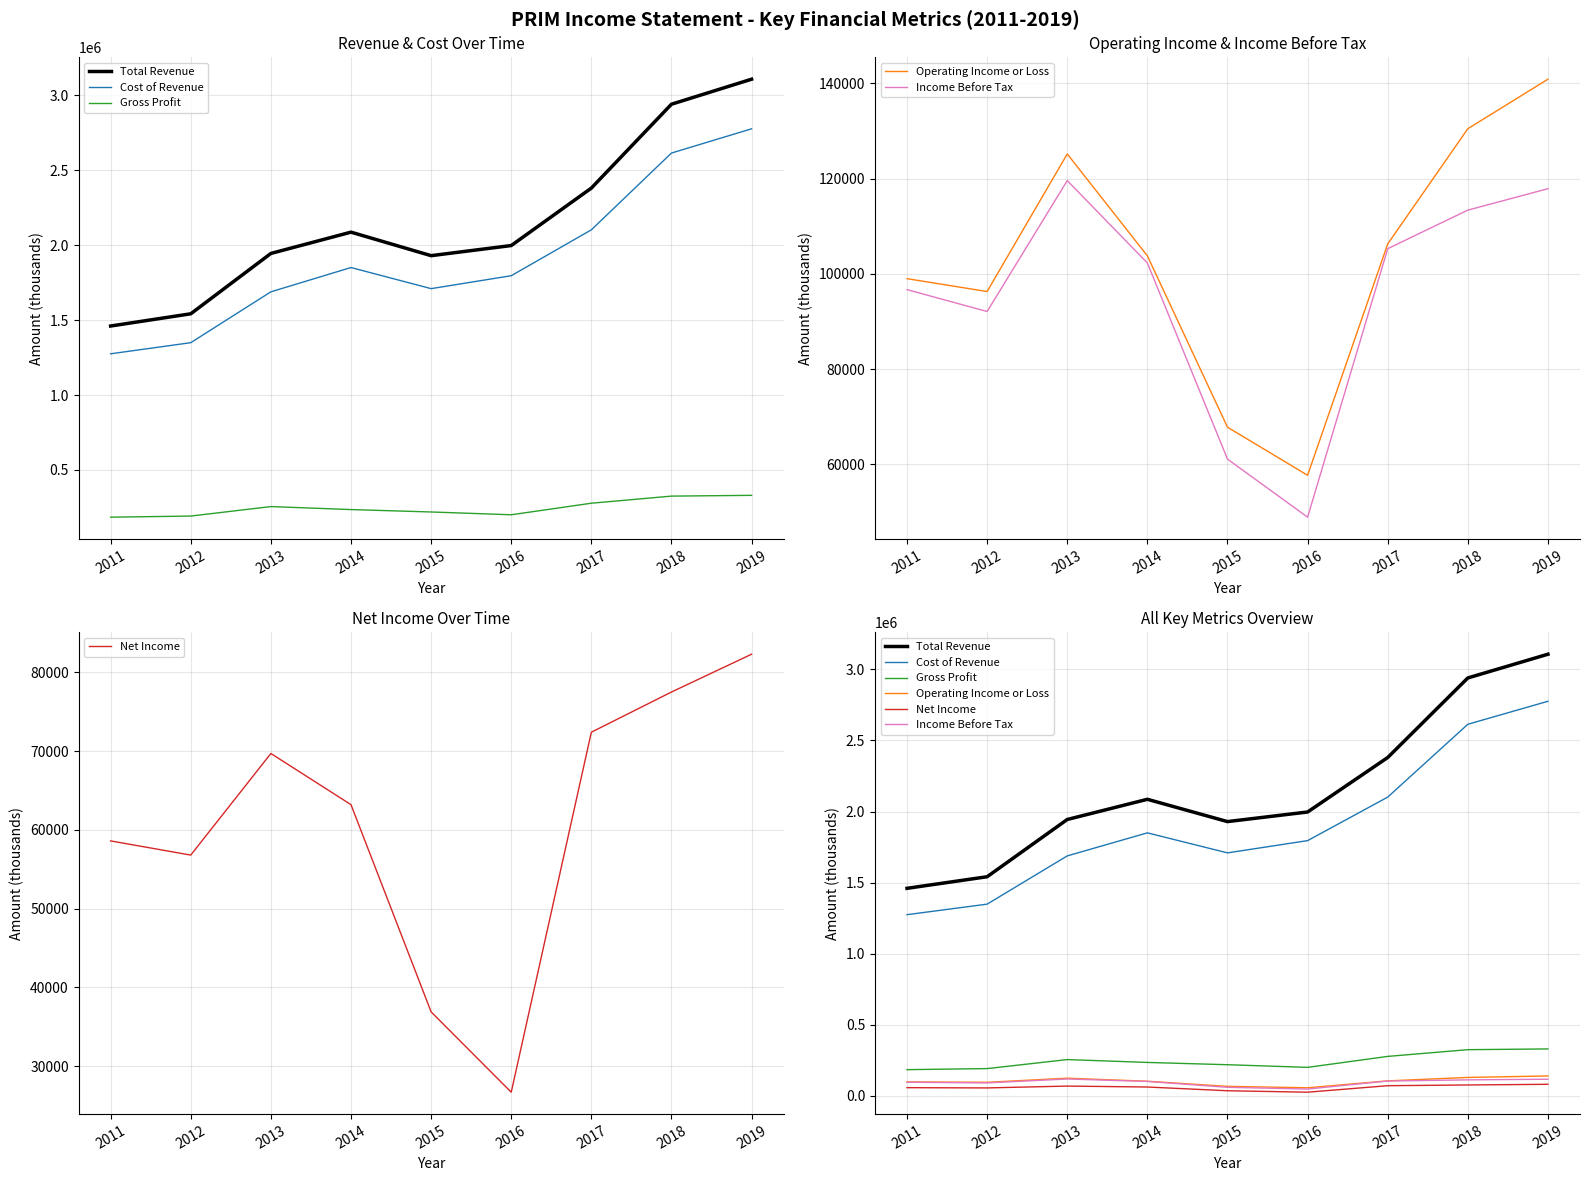

What is the average value of the Net Income series?

60456